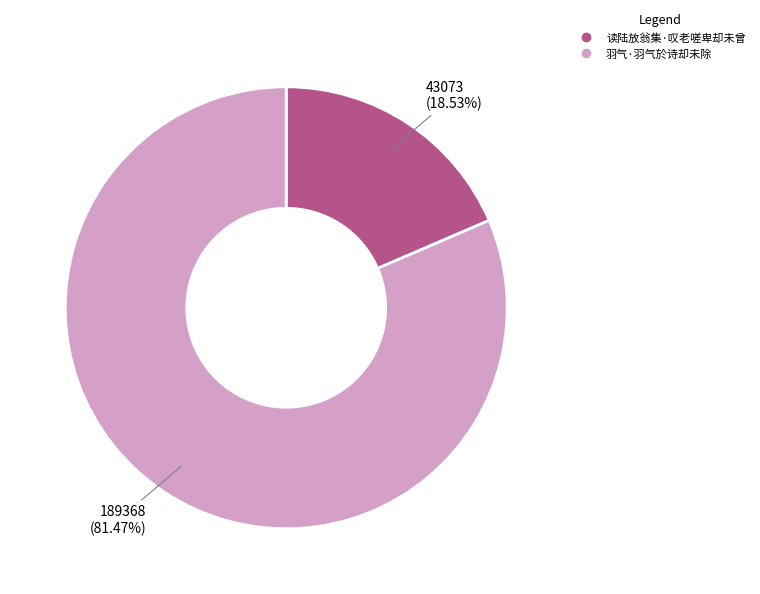

To the nearest percent, what is the difference between the largest and smallest slice percentages?

63%